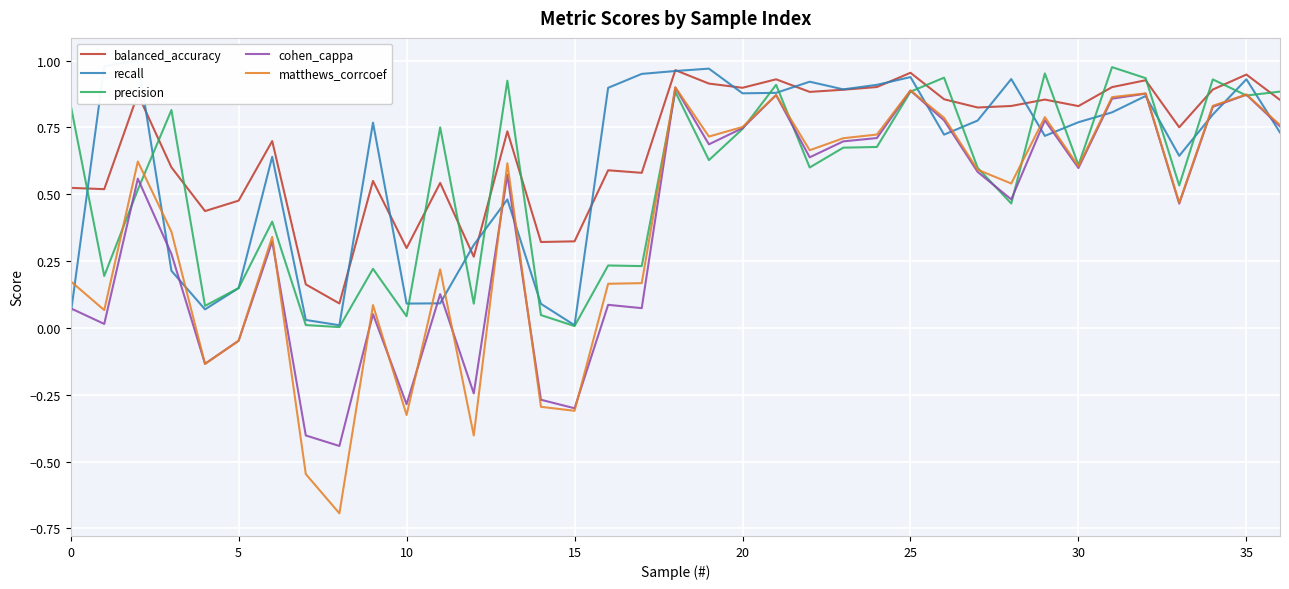

Is this an area chart (filled region under the line)?

No